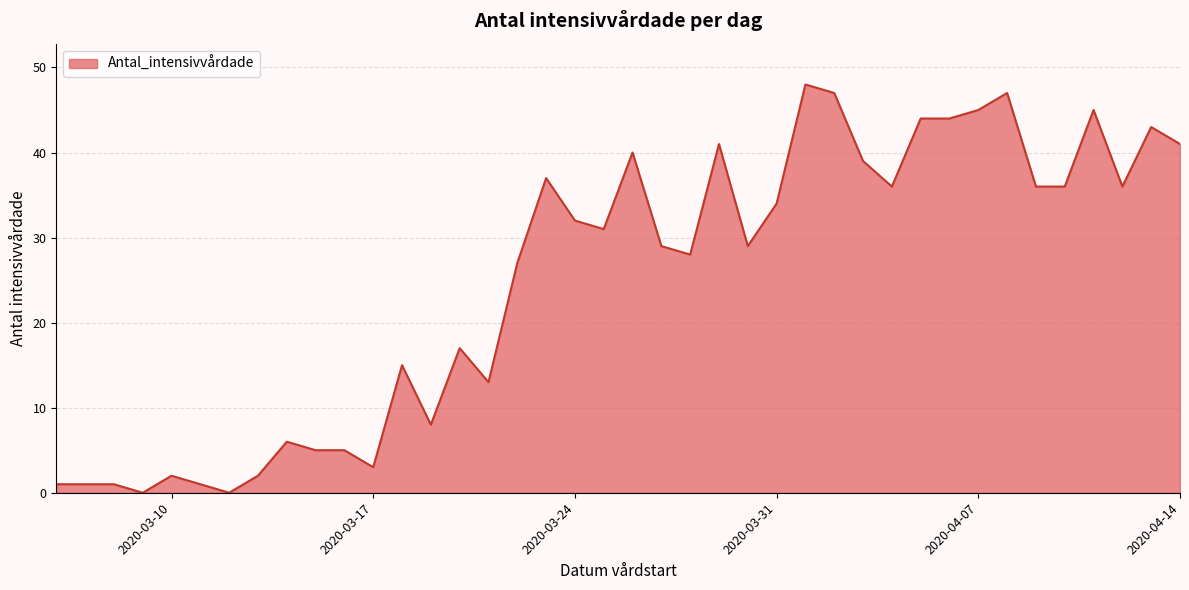

What is the sum of all values?

995